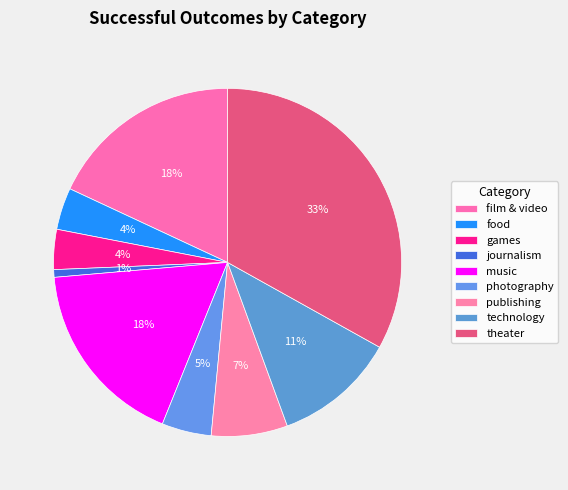

What percentage do publishing and journalism together represent?

7.8%